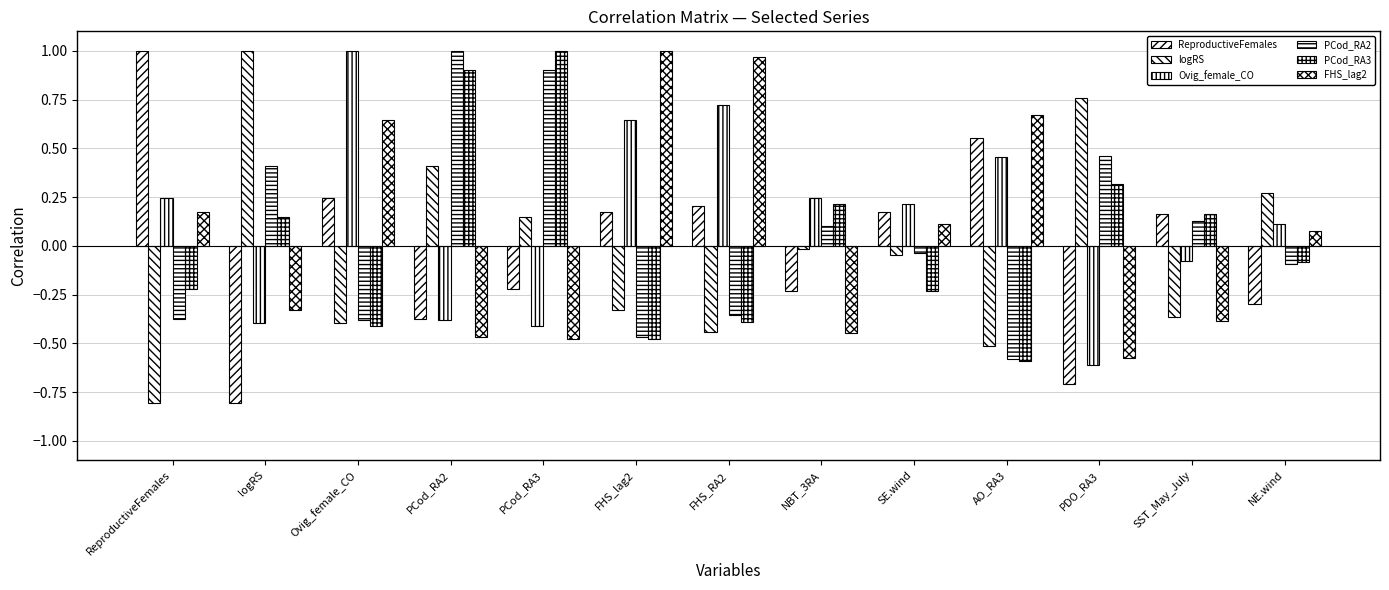

At which category is the sum across all series the highest?

PCod_RA2